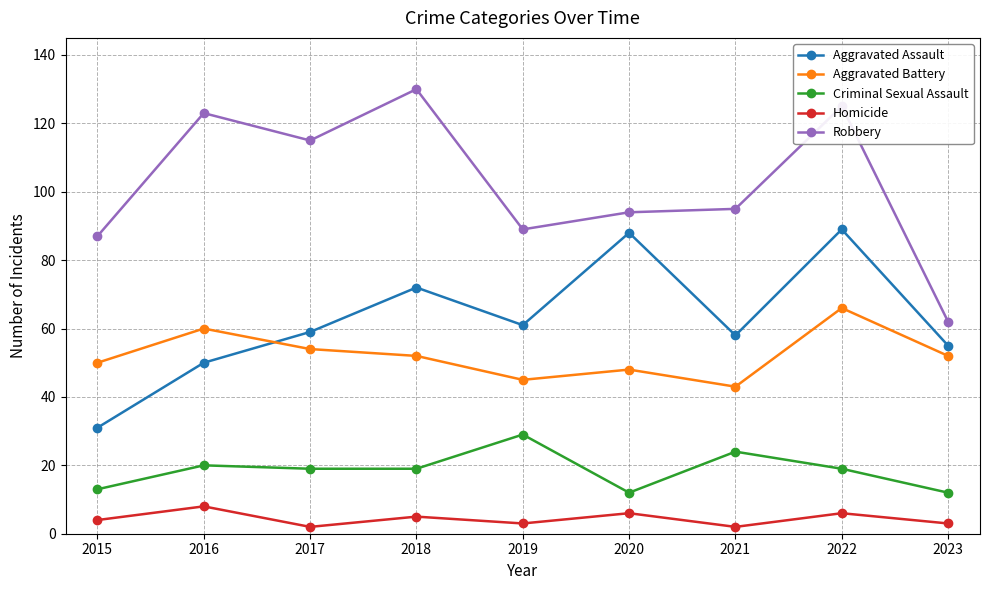

The value of Homicide at 2017 is 2. True or false?

True